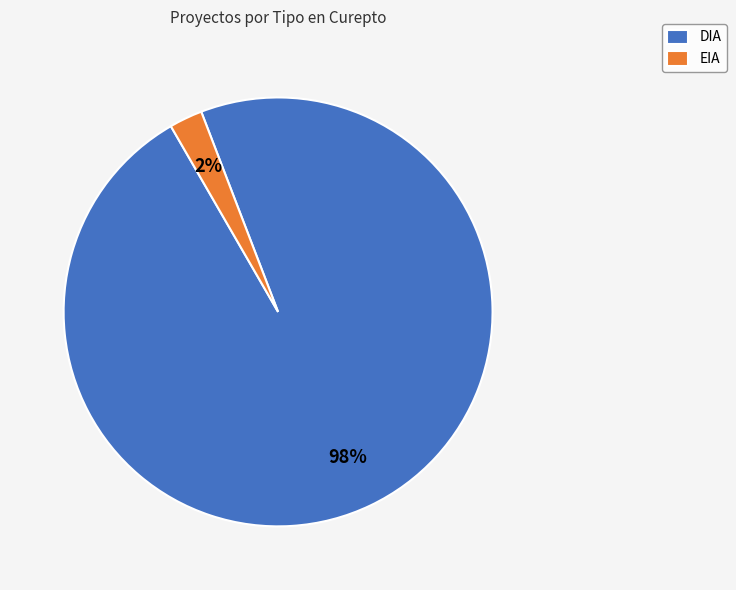

How many segments does this pie chart have?

2